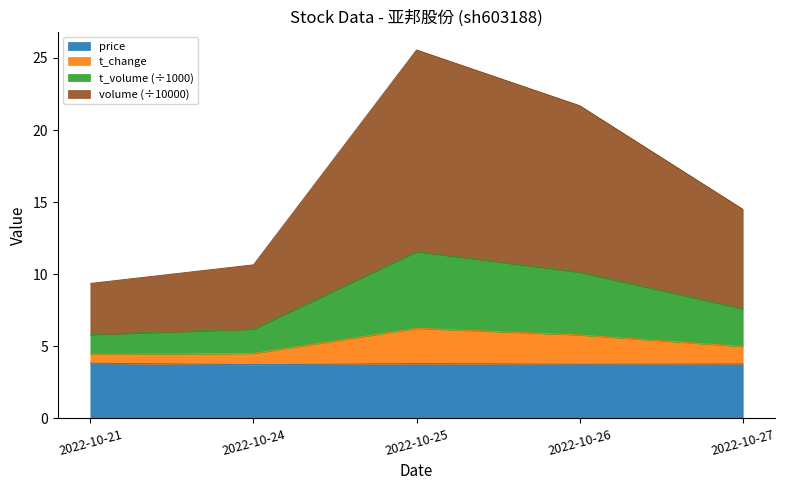

True or false: t_change and t_volume intersect in this chart.

False